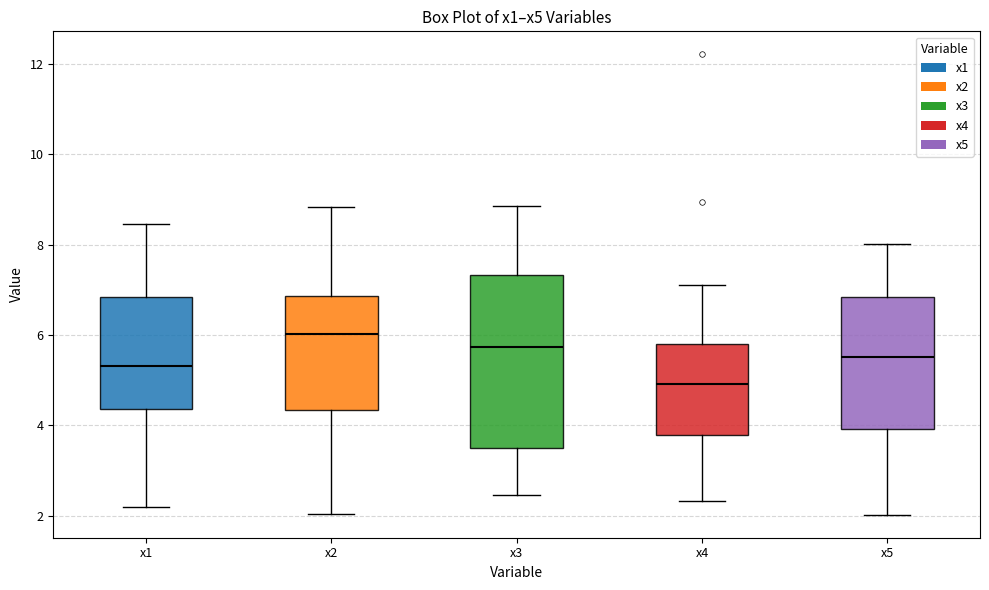

Which box has the highest median line?

x2